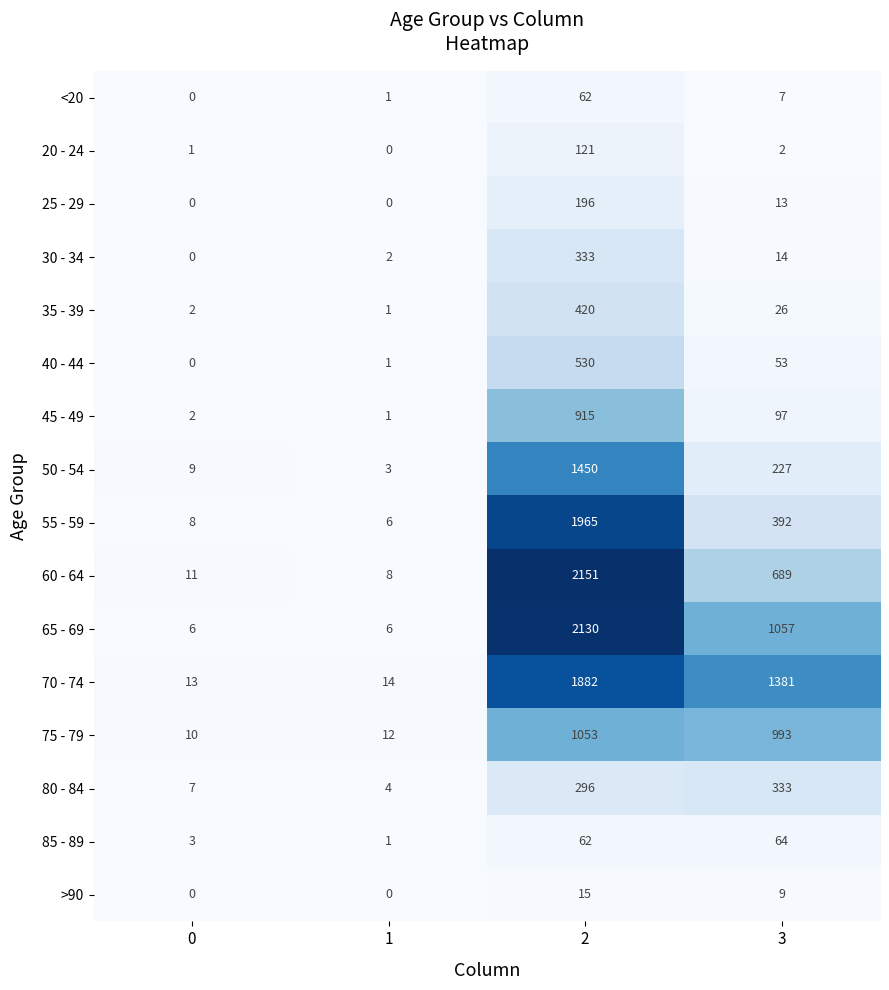

What is the lowest value of the 50 - 54 series?

3